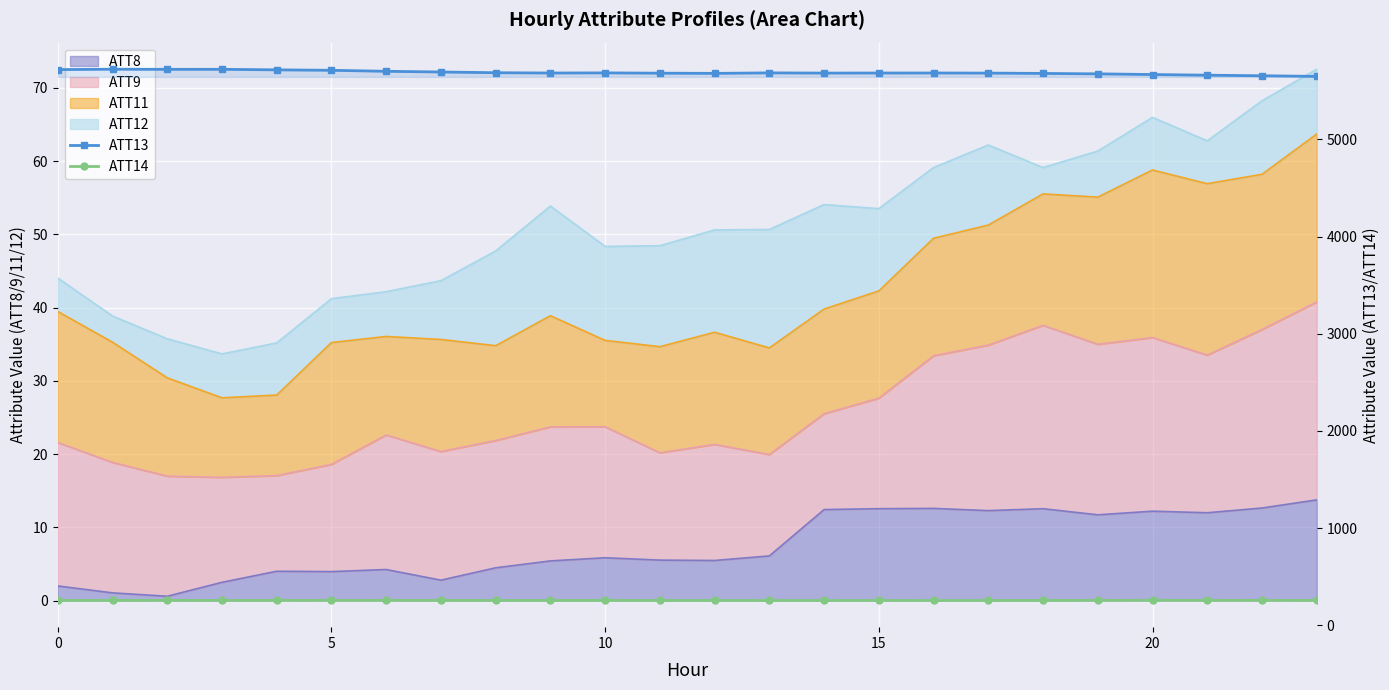

Which series has the largest range (max minus min)?

ATT13